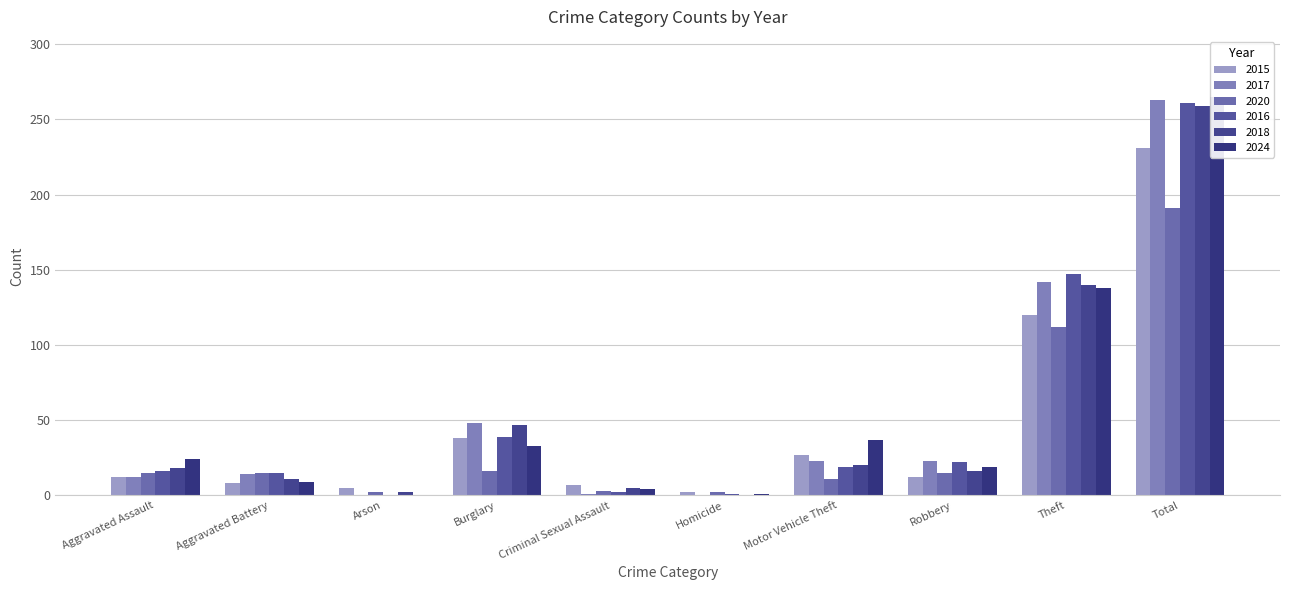

What is the value of the 2020 bar at the 9th from the left?

112